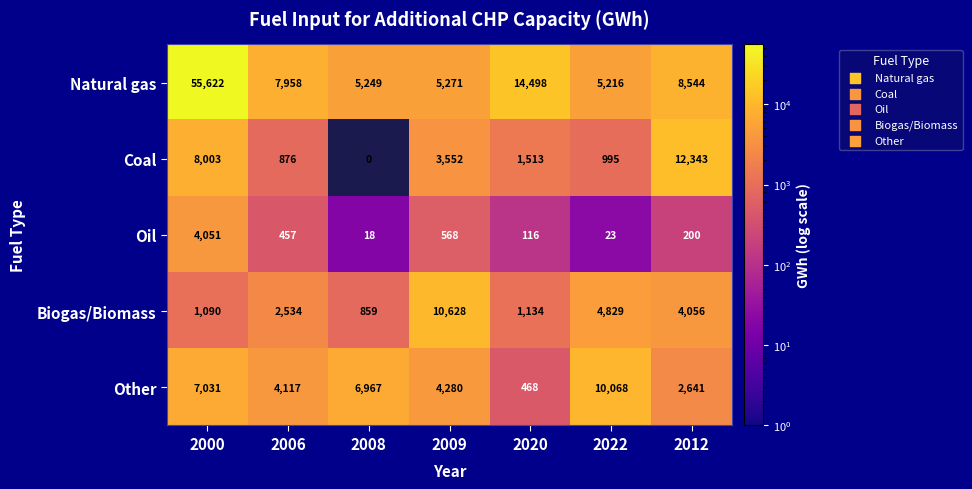

What is the total value across all series at 2008?

13093